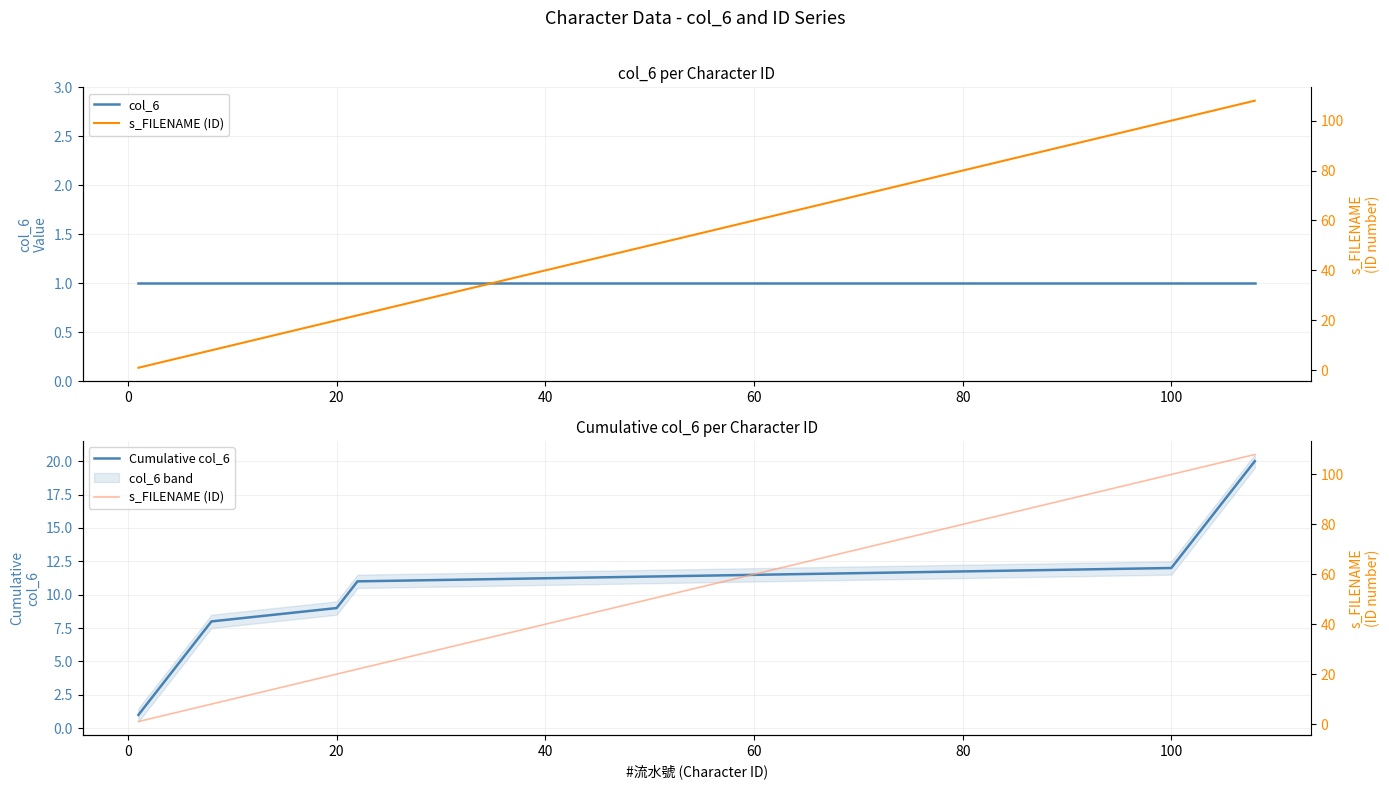

True or false: Cumulative col_6 and col_6 cross at least once.

False